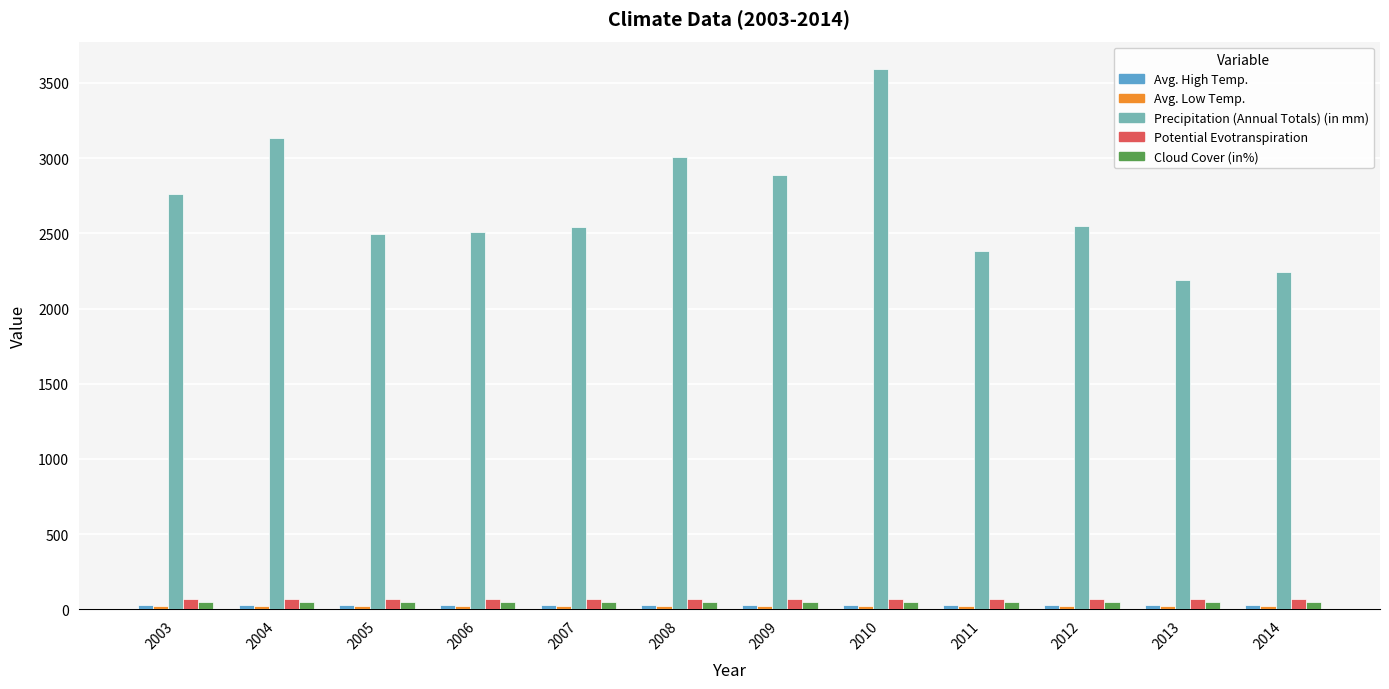

True or false: Cloud Cover (in%) has a value of 50.0 at 2006.

True